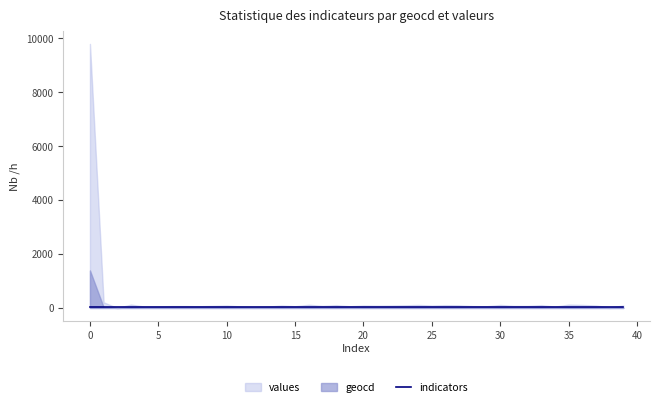

True or false: geocd and values cross at least once.

False